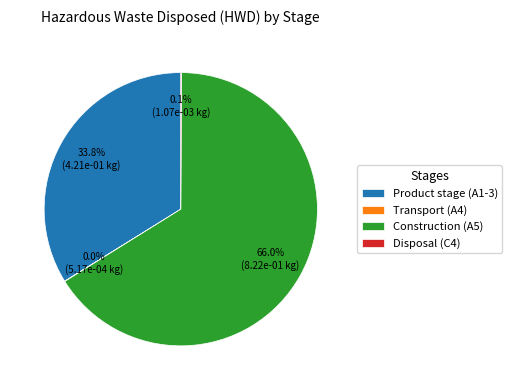

What percentage do Product stage (A1-3) and Construction (A5) together represent?

99.9%